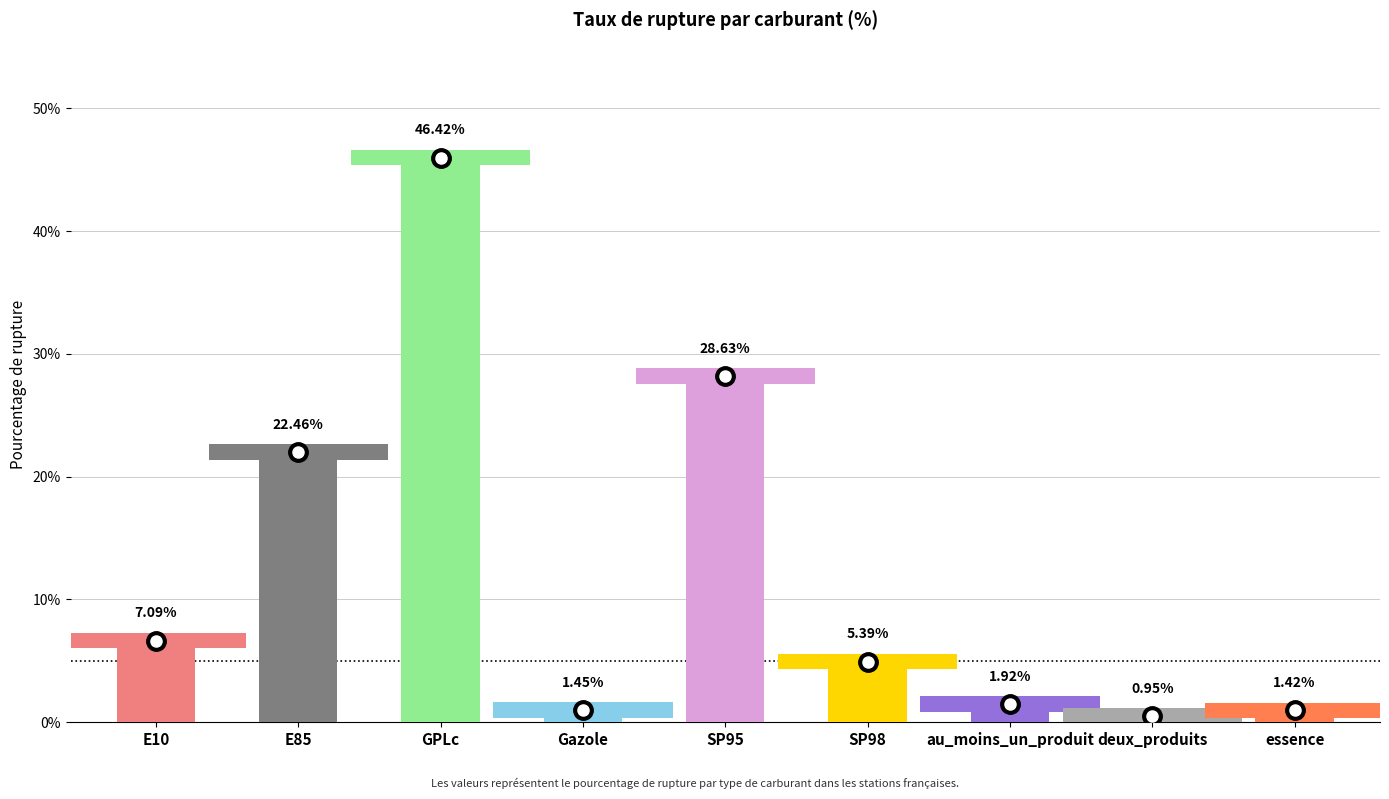

What is the label of the 1st bar from the right?

essence